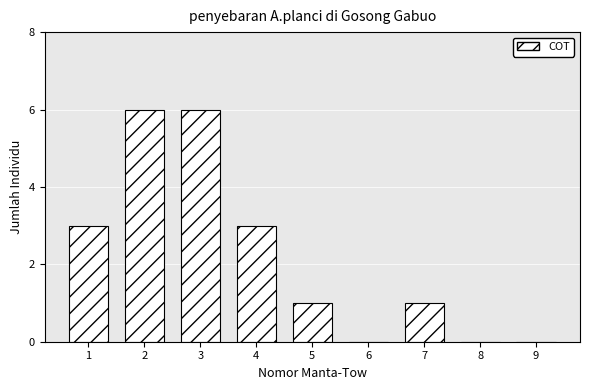

Reading left to right, transcribe all the data shown in this chart.

1=3	2=6	3=6	4=3	5=1	6=0	7=1	8=0	9=0